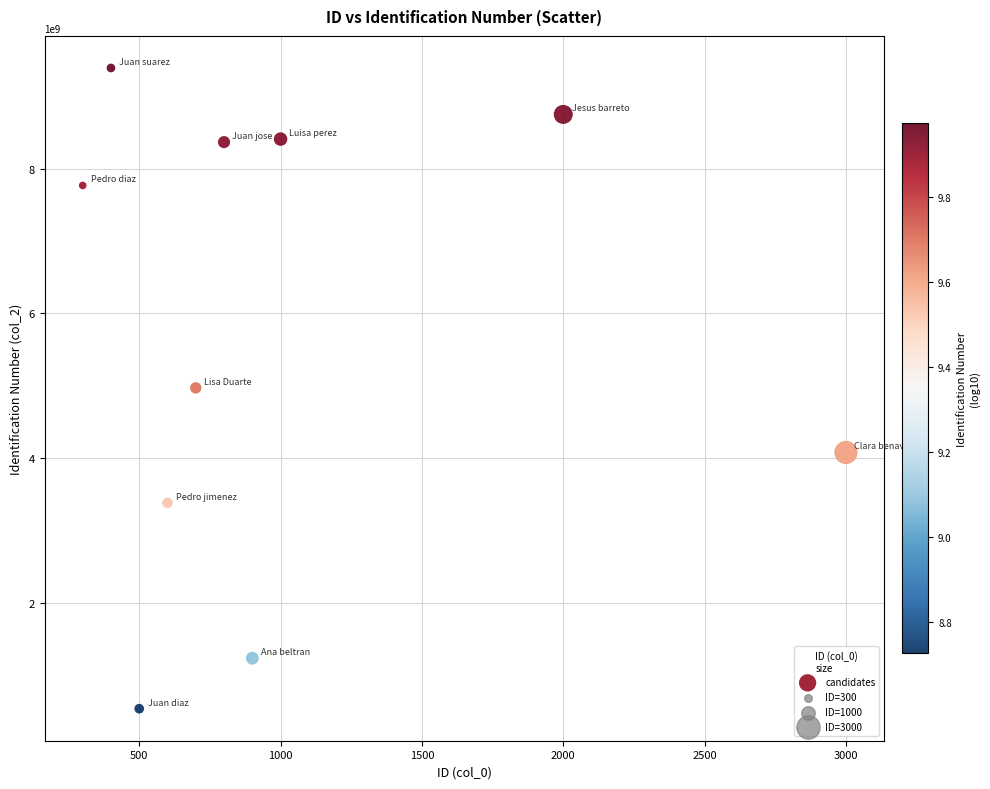

What is the range of X values (max minus min)?

2700